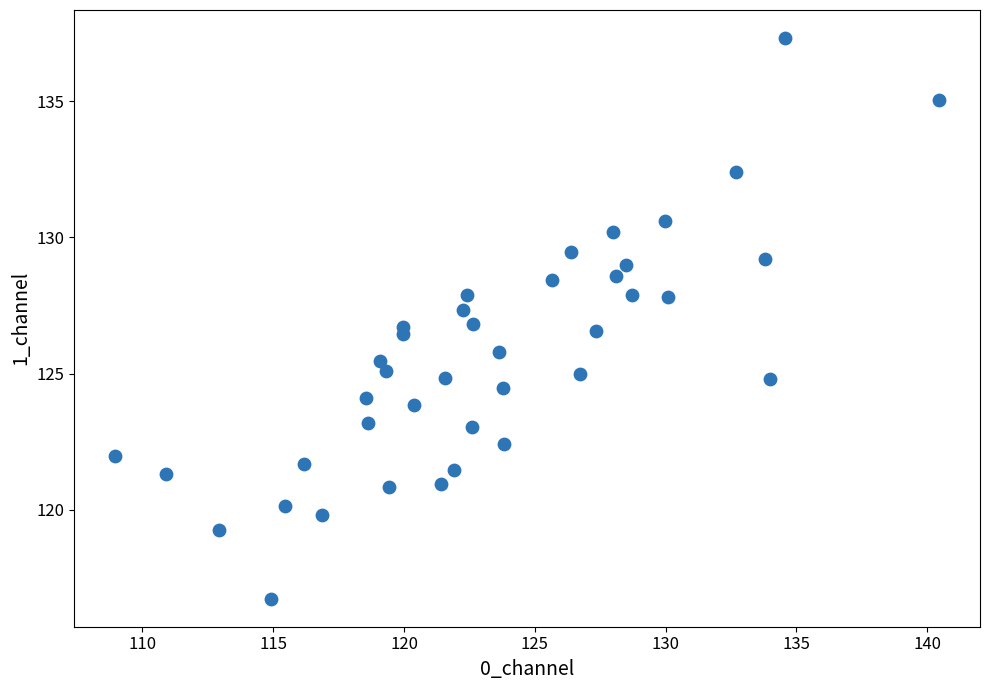

What is the range of X values (max minus min)?

31.5